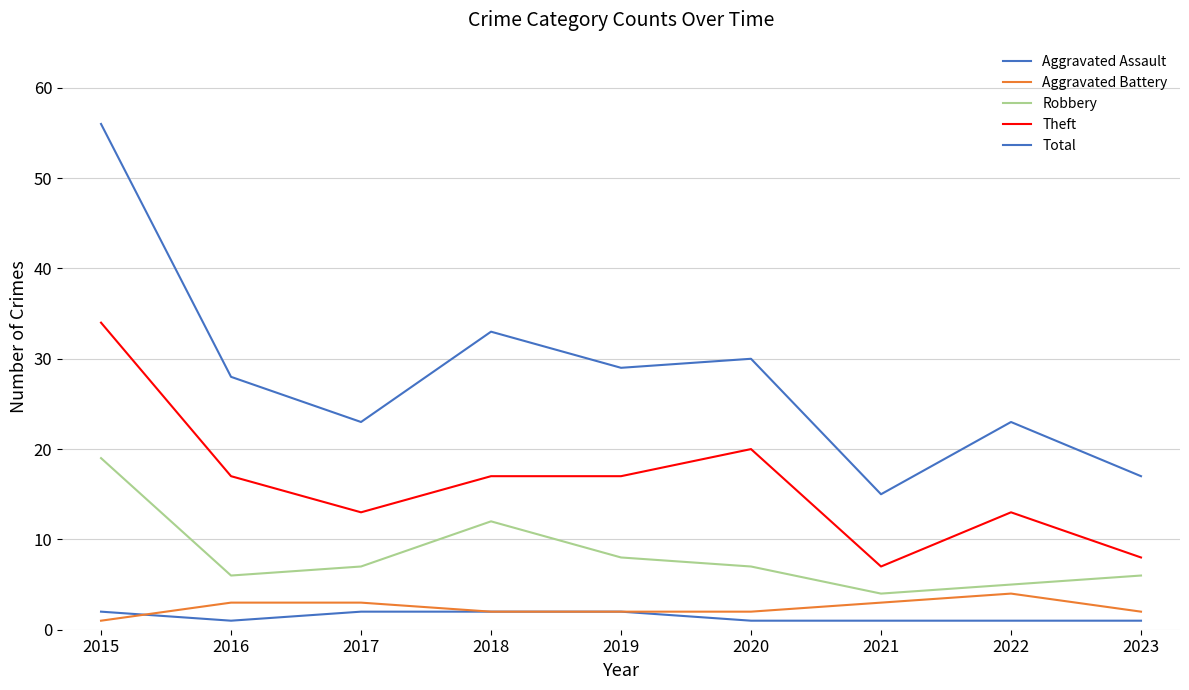

Does the chart have visible grid lines?

Yes